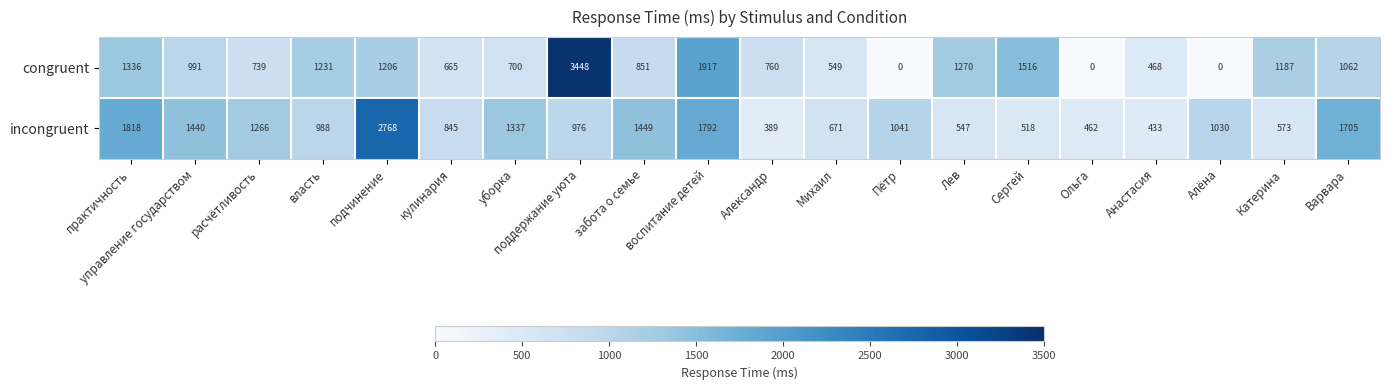

Rank the series at кулинария from highest to lowest value.

incongruent, congruent